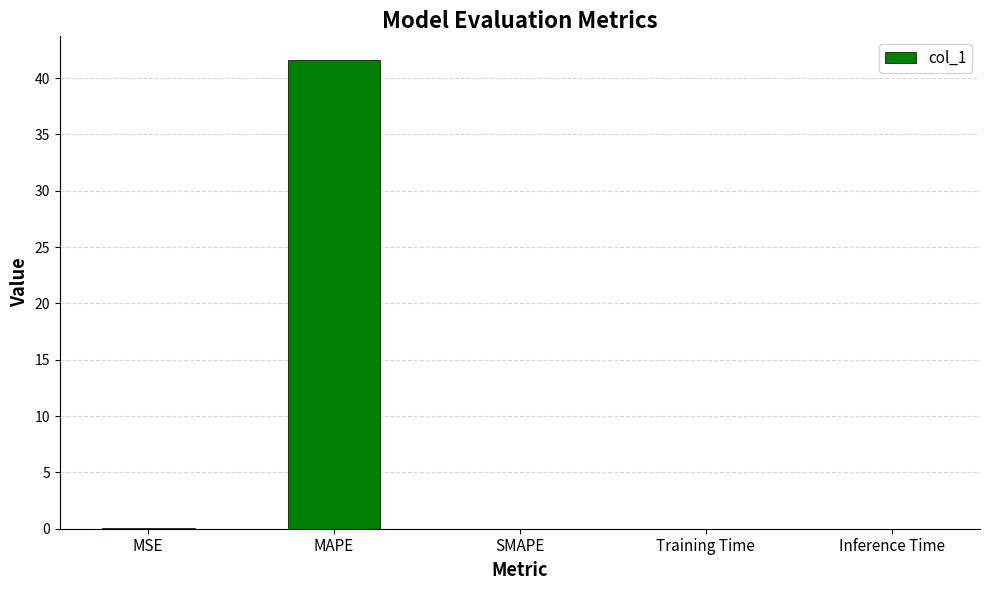

At which category does the chart reach its peak across all series?

MAPE